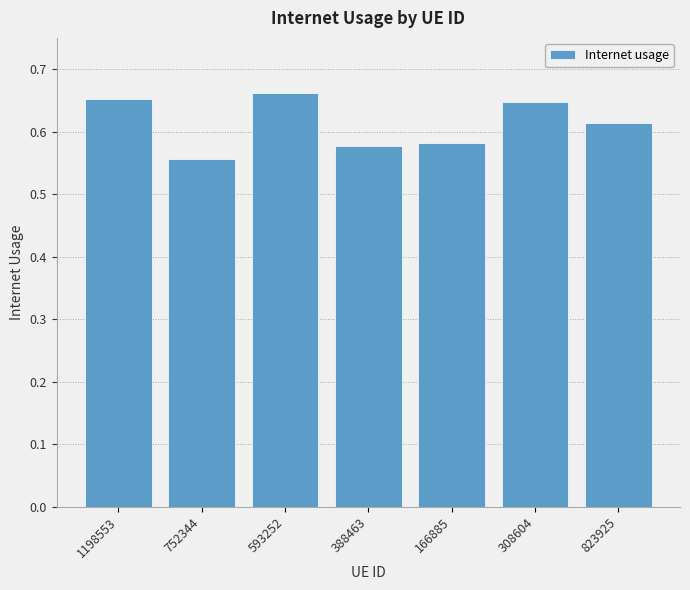

How many categories are shown in the chart?

7